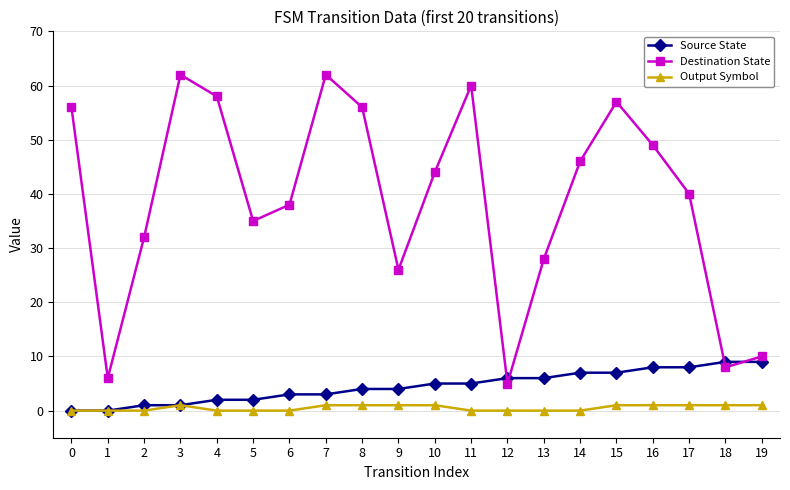

Is the value of Source State at 0 greater than the value of Destination State at 6?

No